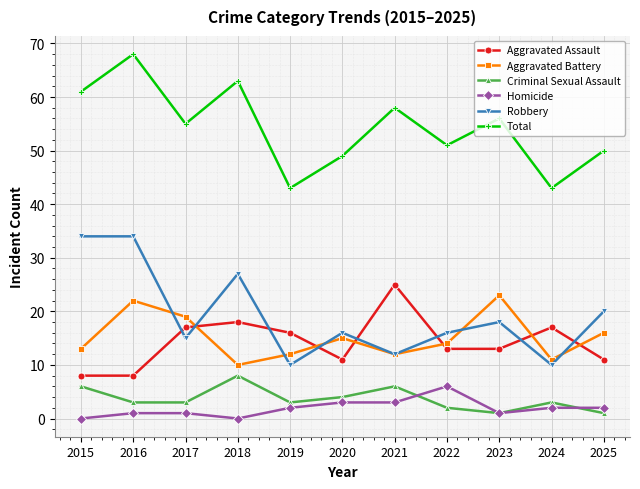

What is the minimum value for Robbery?

10